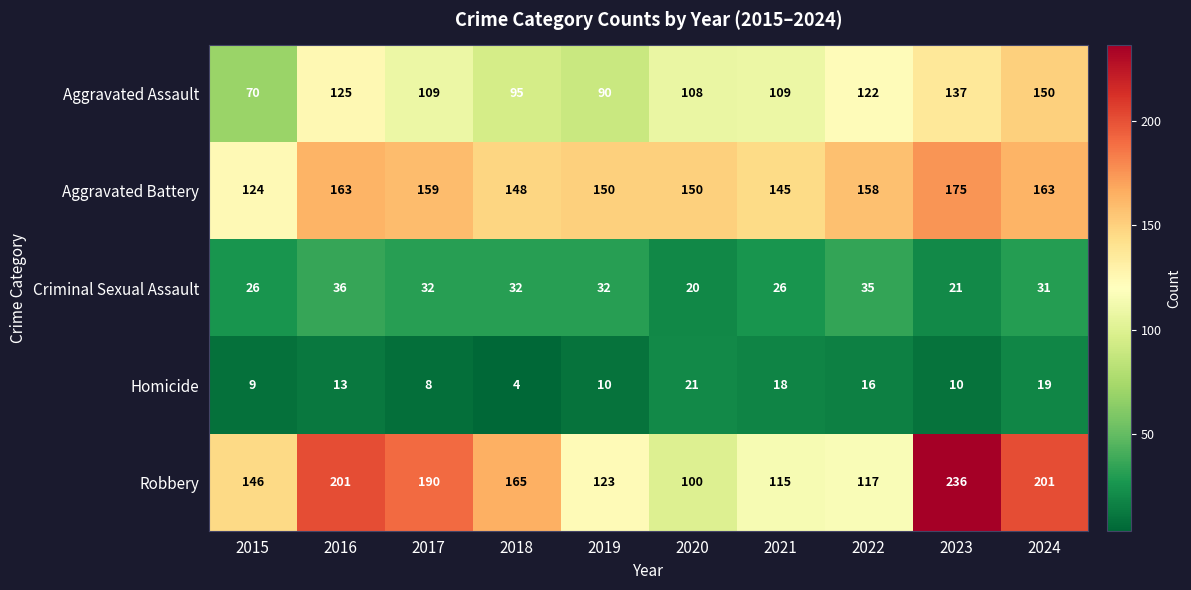

At how many categories does at least one series exceed 64?

10